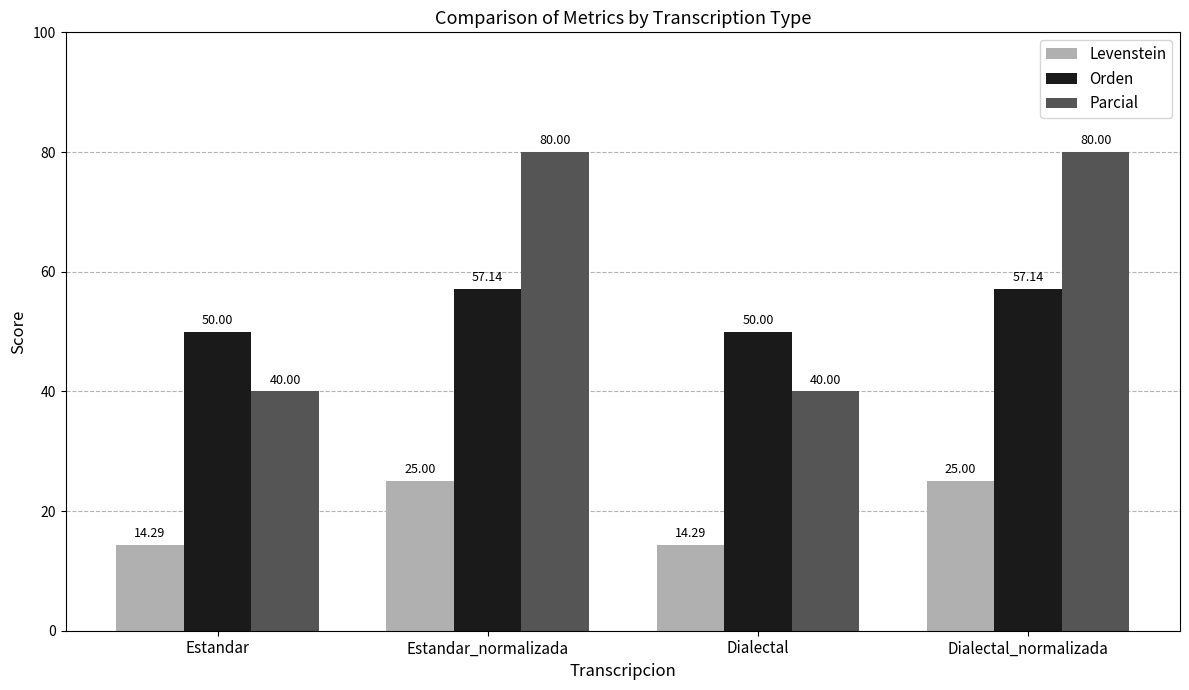

Reading left to right, what are all the values shown in this chart?

Levenstein: 14.3	25.0	14.3	25.0
Orden: 50.0	57.1	50.0	57.1
Parcial: 40.0	80.0	40.0	80.0